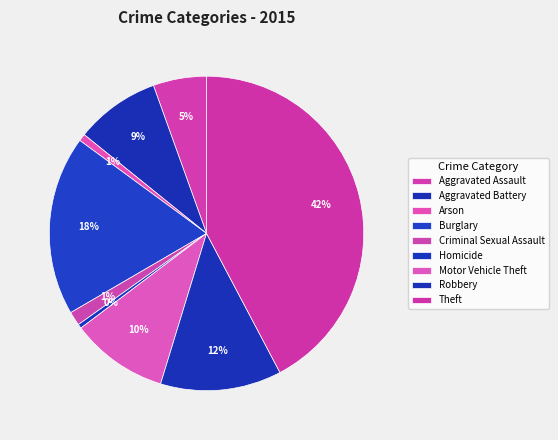

Which category has the smallest portion of the pie?

Homicide